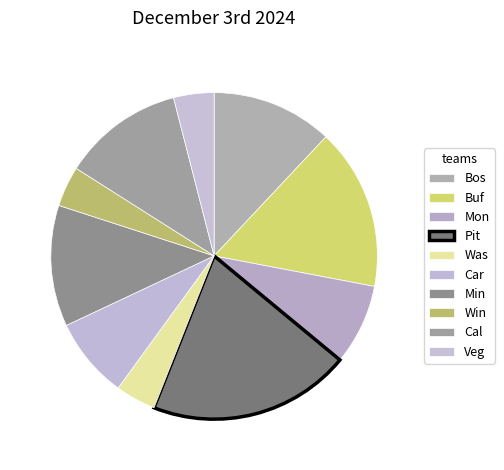

How many segments does this pie chart have?

10